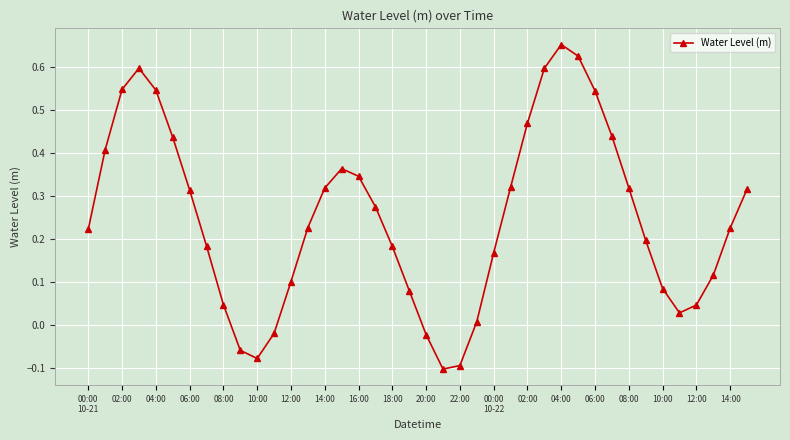

How many interior local peaks (higher than both neighbors) does the data have?

3